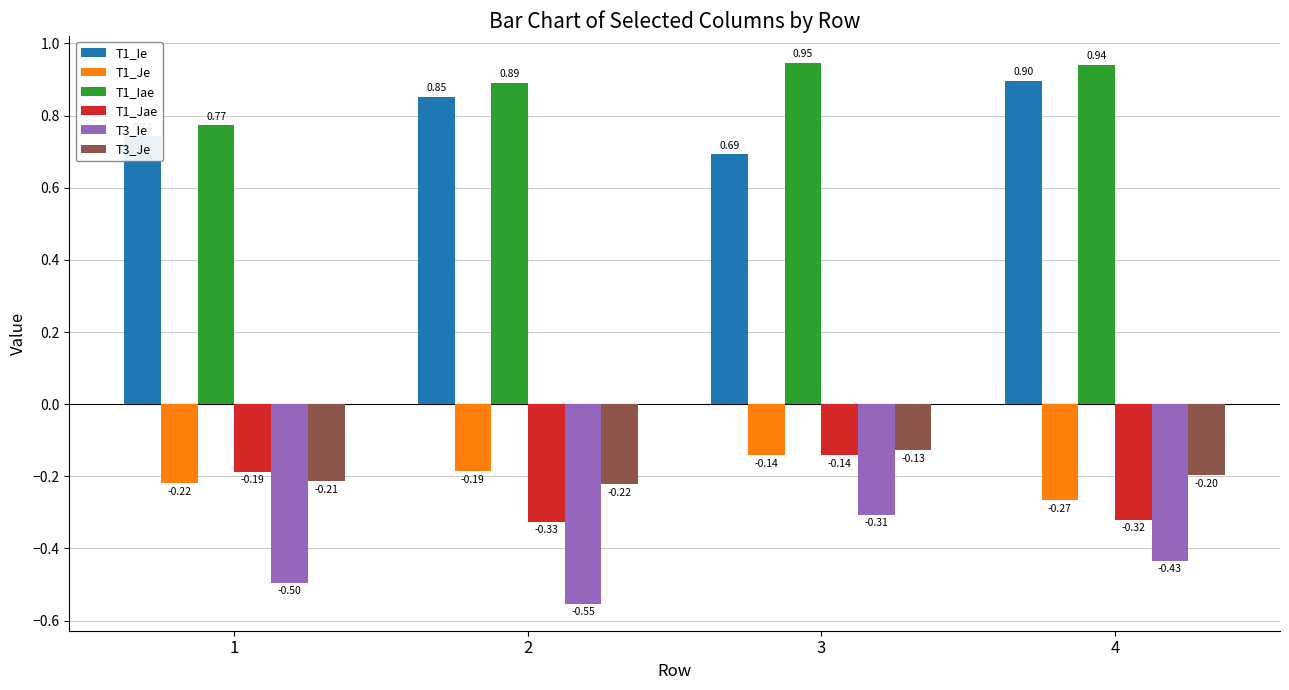

Does the chart contain any negative values?

Yes